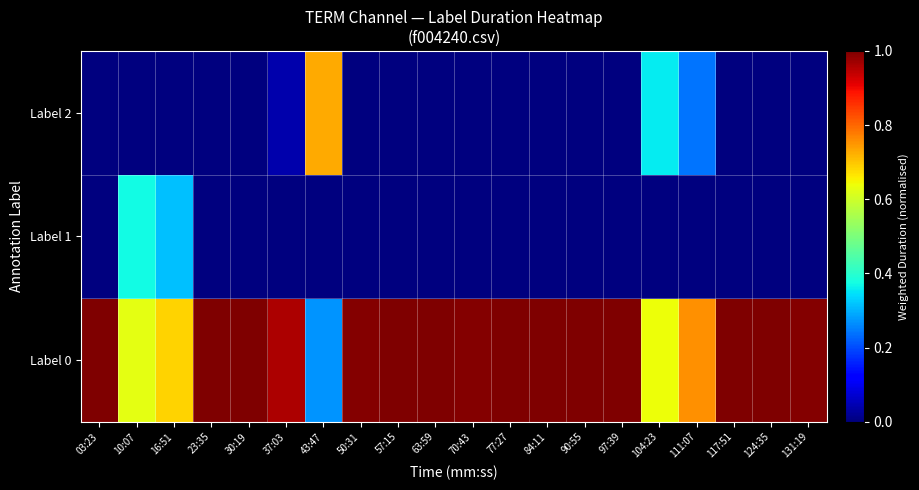

Reading left to right, transcribe all the data shown in this chart.

Label 0: 03:23=1.0	10:07=0.6	16:51=0.7	23:35=1.0	30:19=1.0	37:03=1.0	43:47=0.3	50:31=1.0	57:15=1.0	63:59=1.0	70:43=1.0	77:27=1.0	84:11=1.0	90:55=1.0	97:39=1.0	104:23=0.6	111:07=0.8	117:51=1.0	124:35=1.0	131:19=1.0
Label 1: 03:23=0.0	10:07=0.4	16:51=0.3	23:35=0.0	30:19=0.0	37:03=0.0	43:47=0.0	50:31=0.0	57:15=0.0	63:59=0.0	70:43=0.0	77:27=0.0	84:11=0.0	90:55=0.0	97:39=0.0	104:23=0.0	111:07=0.0	117:51=0.0	124:35=0.0	131:19=0.0
Label 2: 03:23=0.0	10:07=0.0	16:51=0.0	23:35=0.0	30:19=0.0	37:03=0.0	43:47=0.7	50:31=0.0	57:15=0.0	63:59=0.0	70:43=0.0	77:27=0.0	84:11=0.0	90:55=0.0	97:39=0.0	104:23=0.4	111:07=0.2	117:51=0.0	124:35=0.0	131:19=0.0